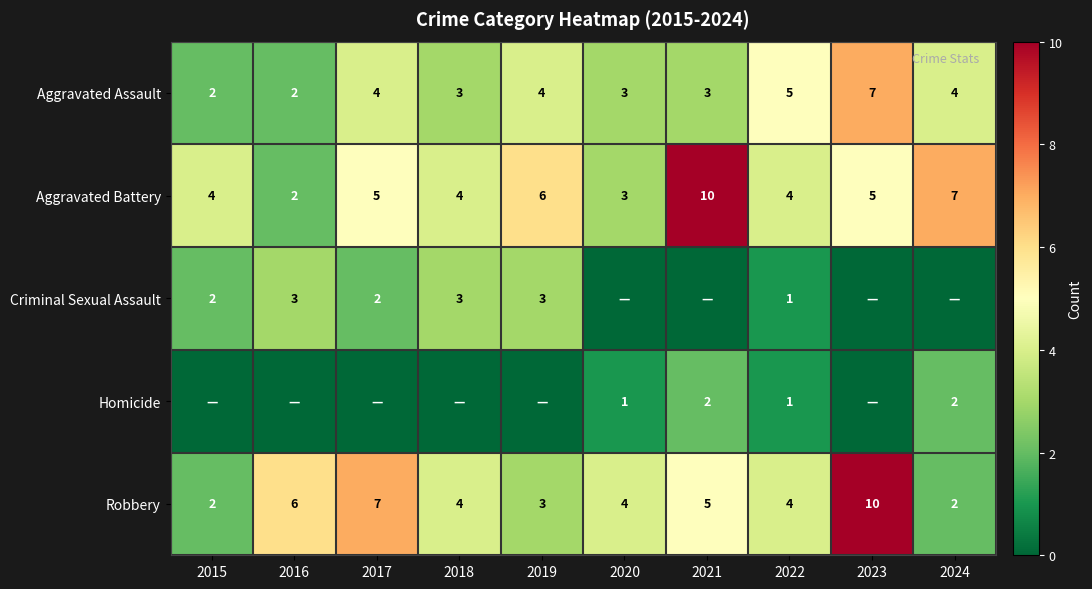

What value does the Aggravated Assault series have at 2024?

4